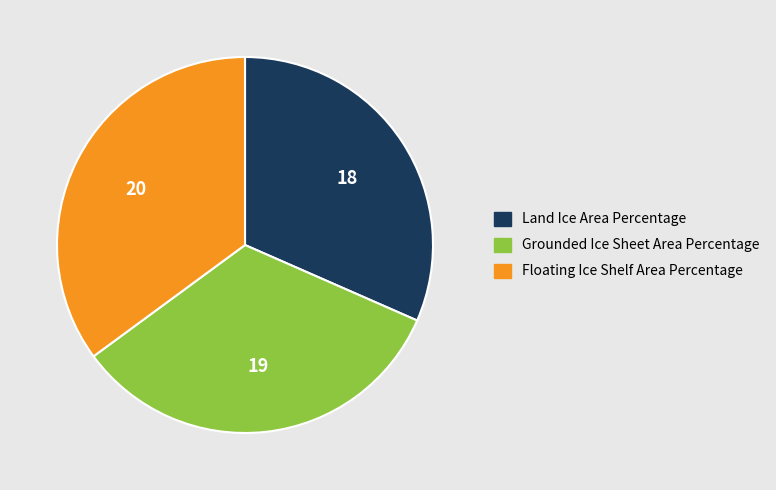

How many segments does this pie chart have?

3